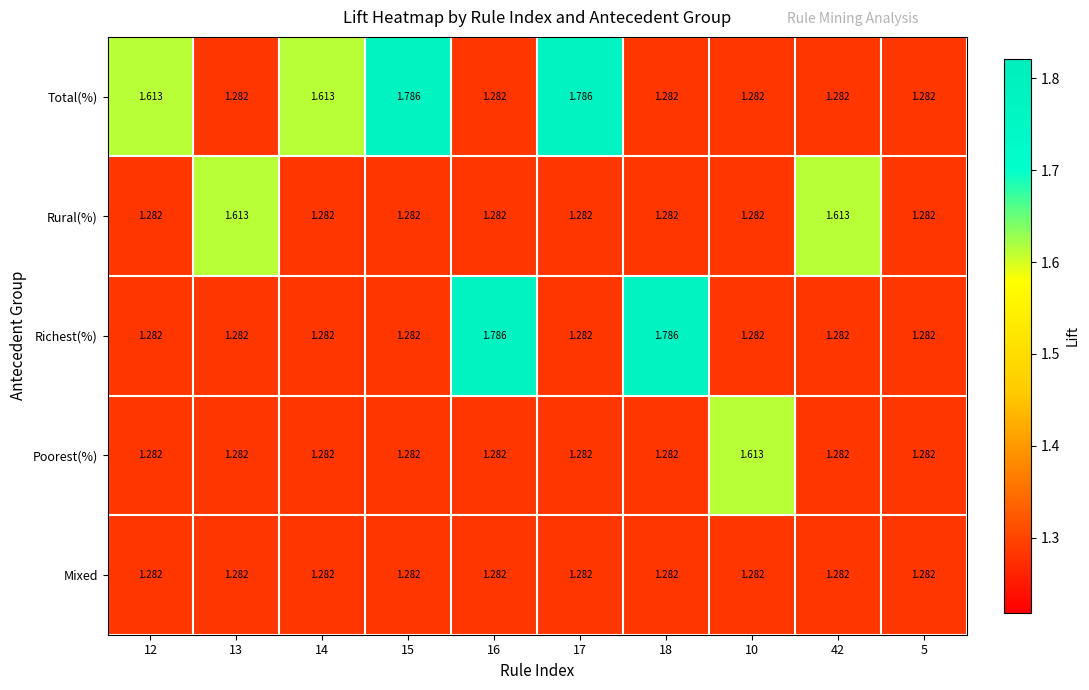

How many data points does each series have?

10